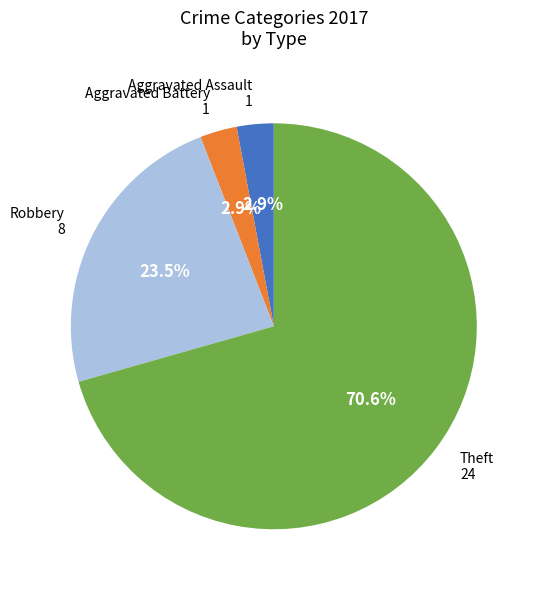

Between Robbery and Aggravated Assault, which is larger?

Robbery